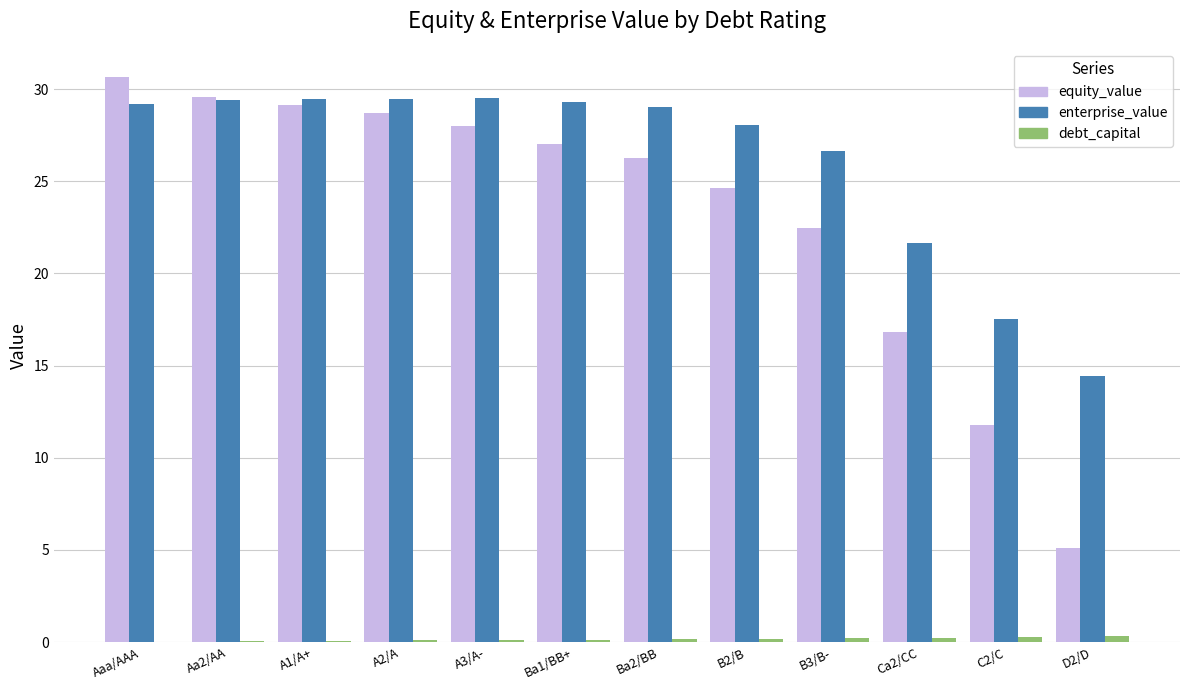

How many groups of bars are there?

12